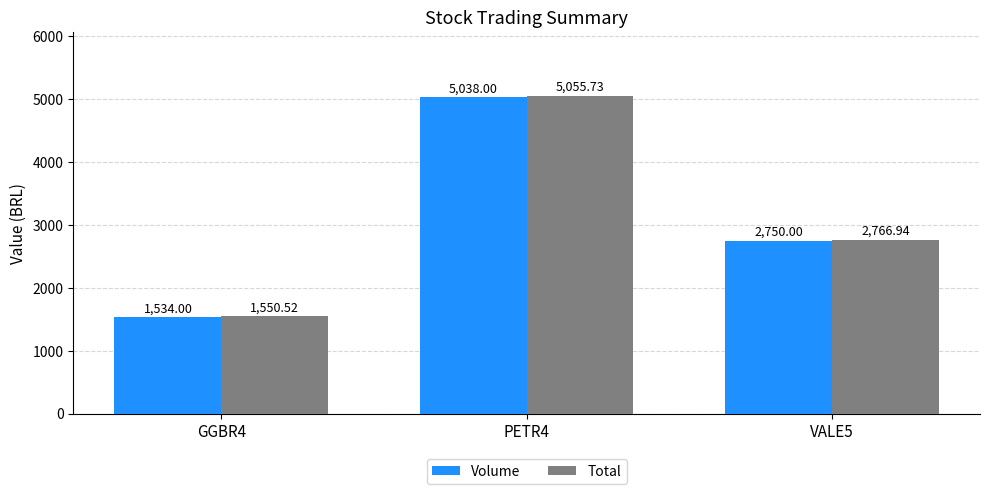

What is the spread (max minus min) of values at PETR4?

17.7